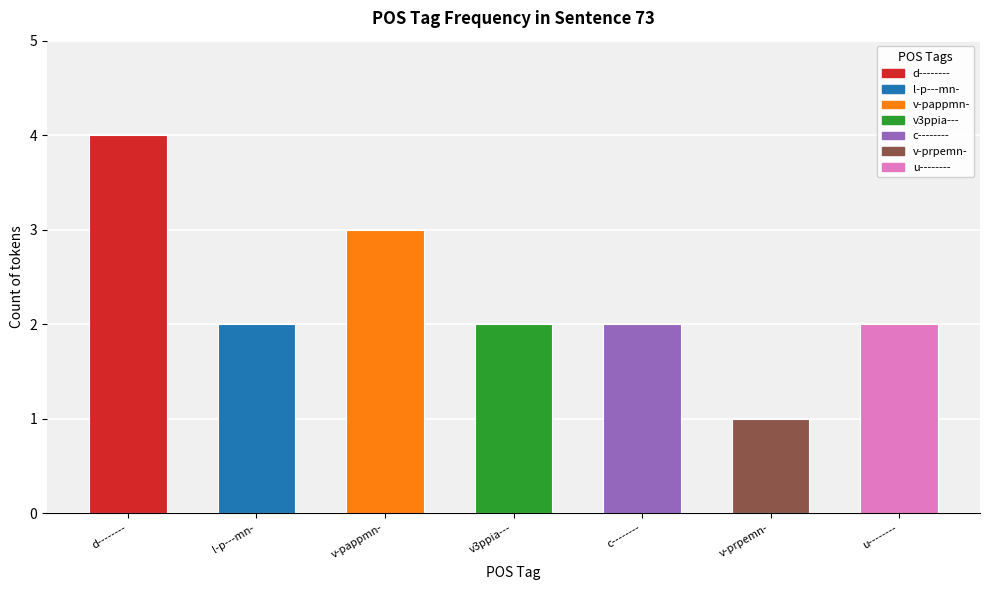

The chart shows a value of 2 at u--------. True or false?

True